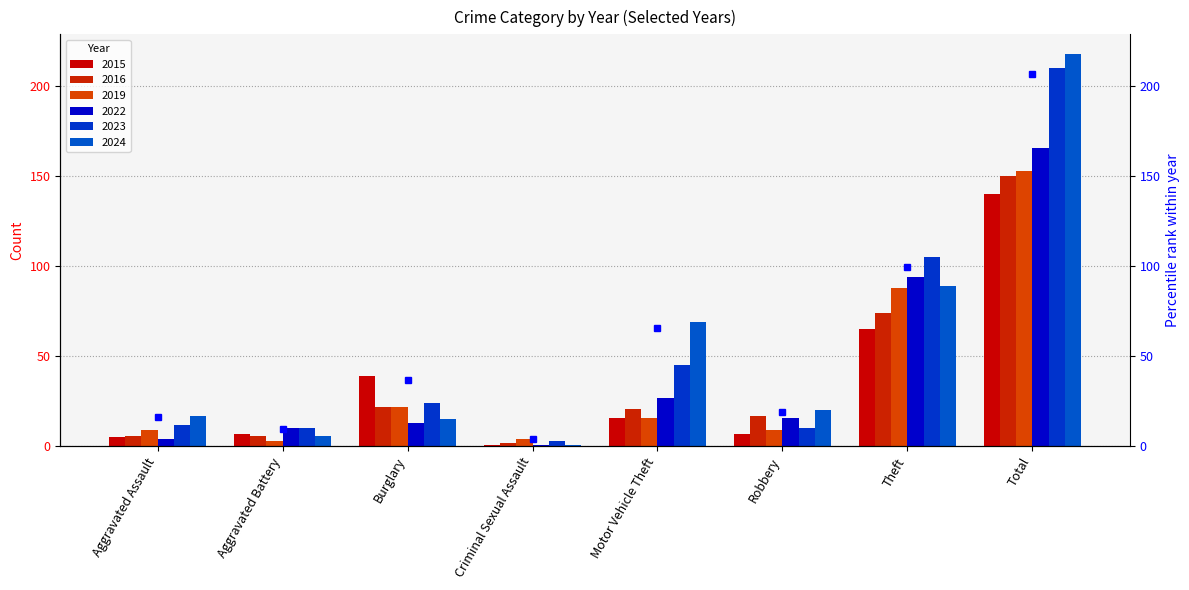

Reading left to right, extract all data points from this chart.

2015: 5	7	39	1	16	7	65	140
2016: 6	6	22	2	21	17	74	150
2019: 9	3	22	4	16	9	88	153
2022: 4	10	13	1	27	16	94	166
2023: 12	10	24	3	45	10	105	210
2024: 17	6	15	1	69	20	89	218